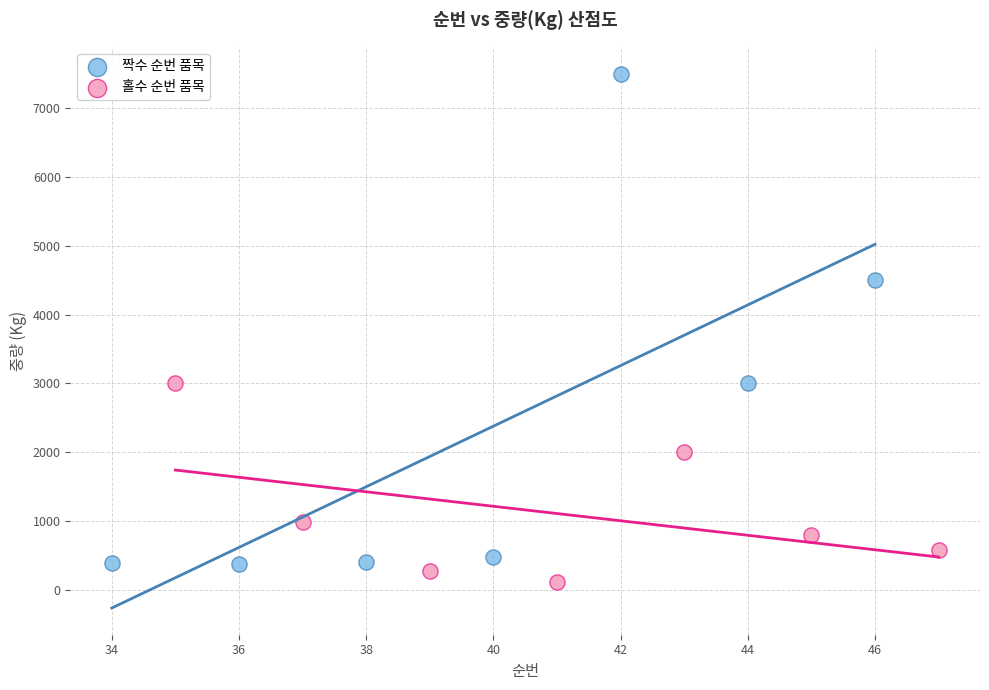

Which series reaches the maximum Y coordinate?

짝수 순번 품목